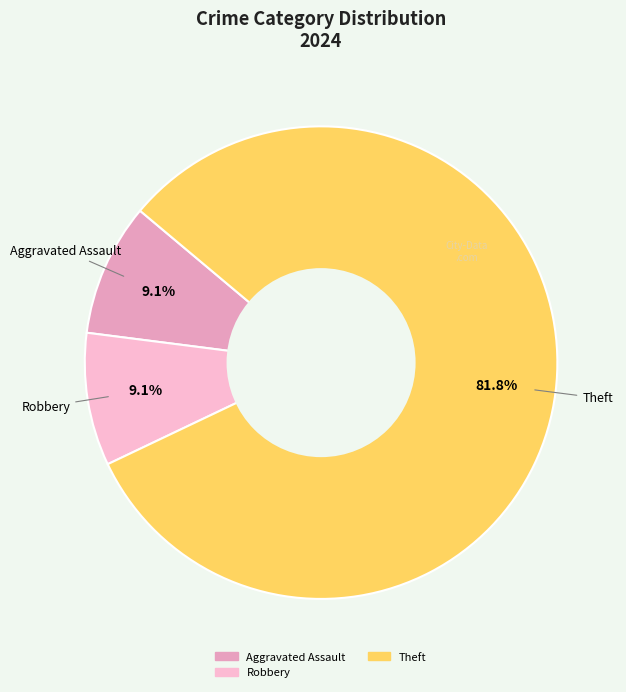

What is the majority slice?

Theft